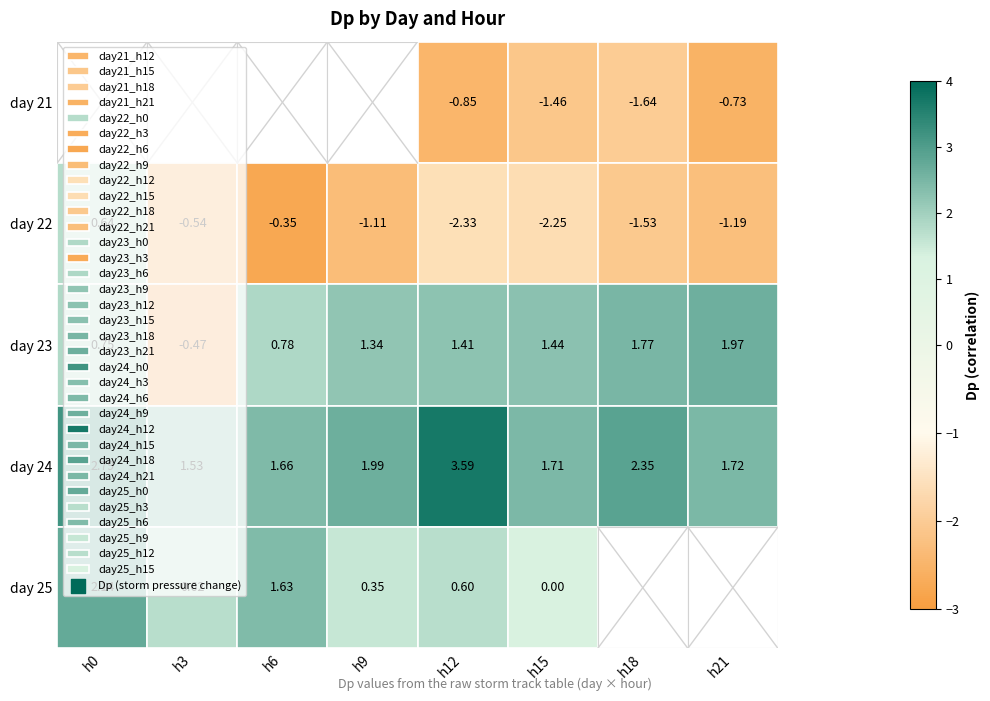

What is the difference between the second highest and minimum values in the 22 series?

0.8